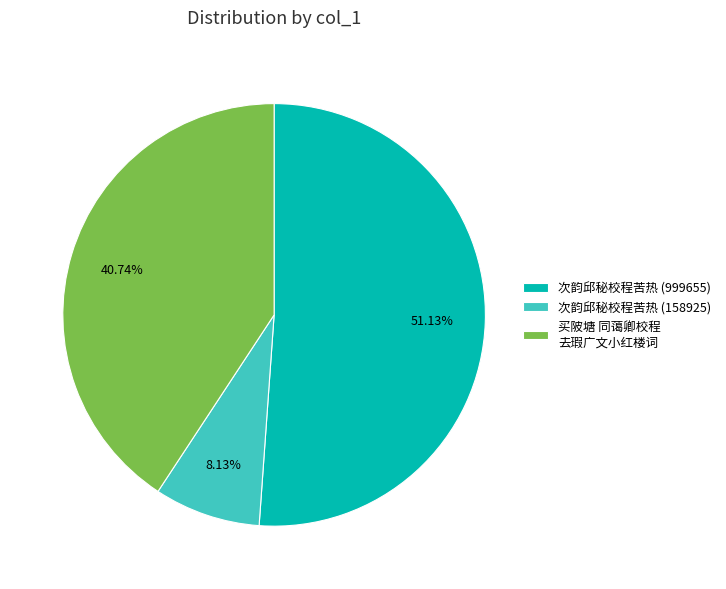

To the nearest percent, what portion does 次韵邱秘校程苦热 (999655) represent?

51%